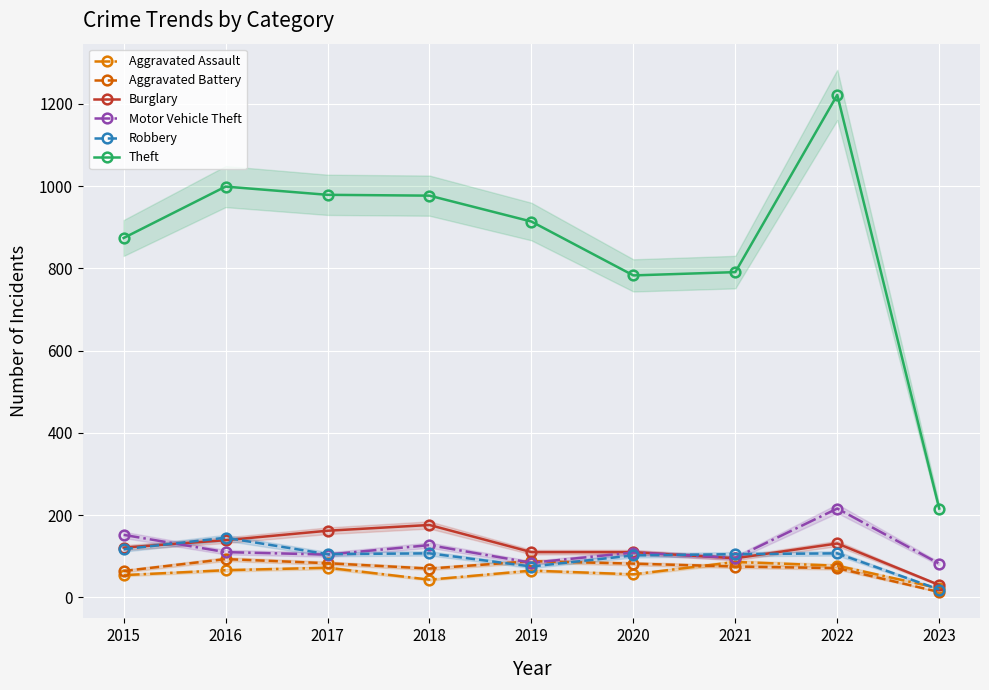

The value of Motor Vehicle Theft at 2022 is 127. True or false?

False